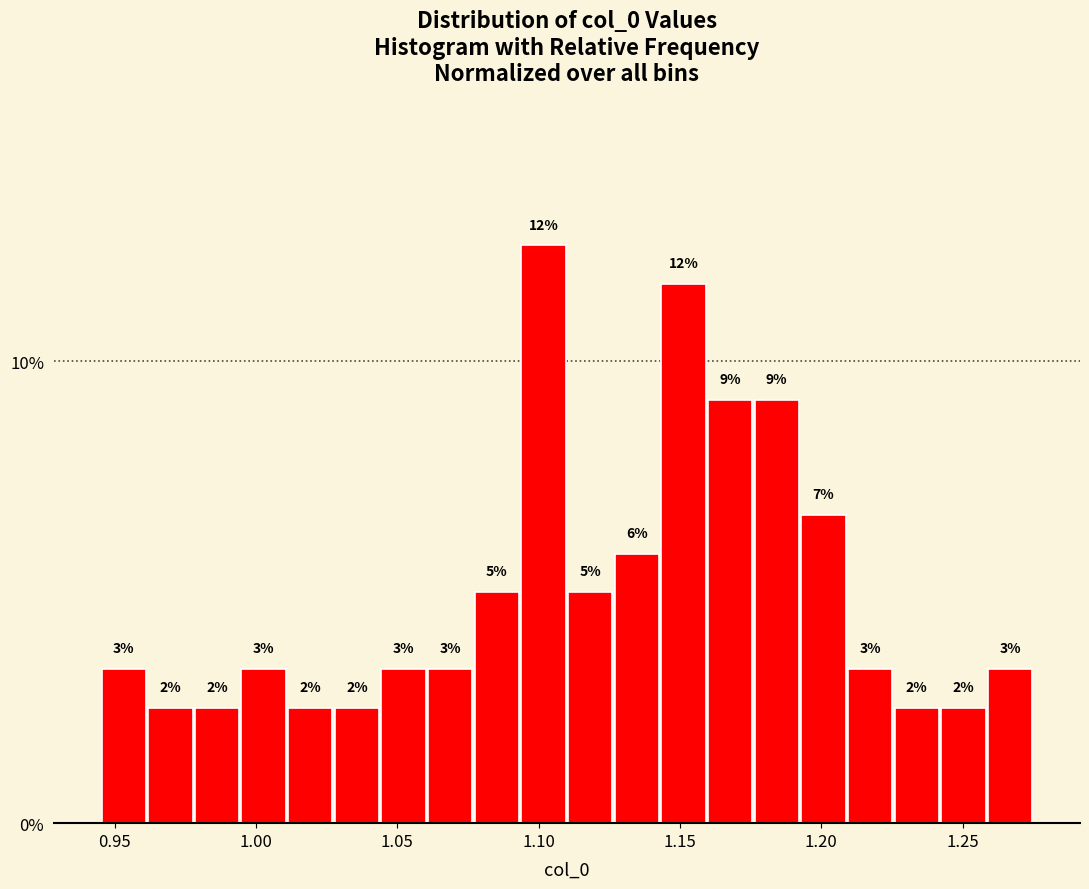

Around what value on the x-axis is the tallest bar? Give the approximate position of its centre, as read against the axis.

1.100